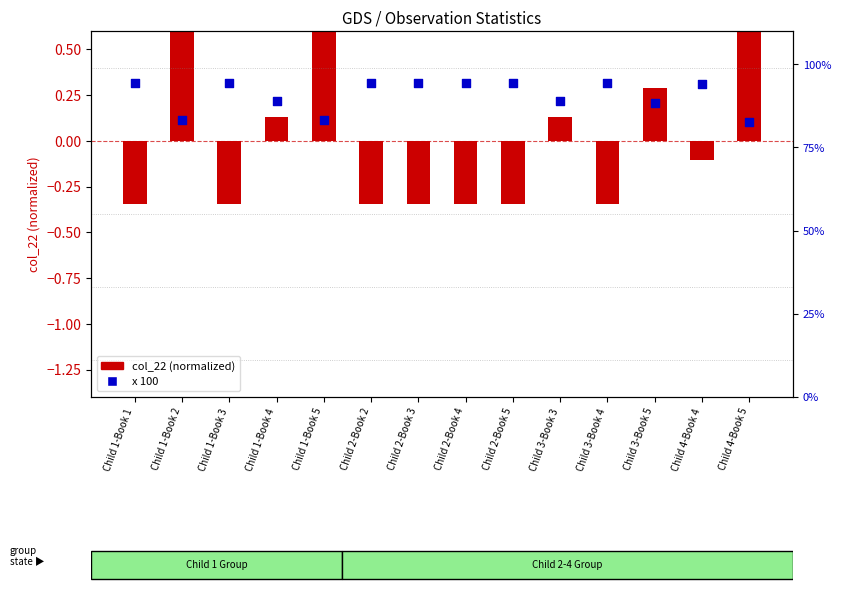

At which category is the sum across all series the highest?

Child 1-Book 1